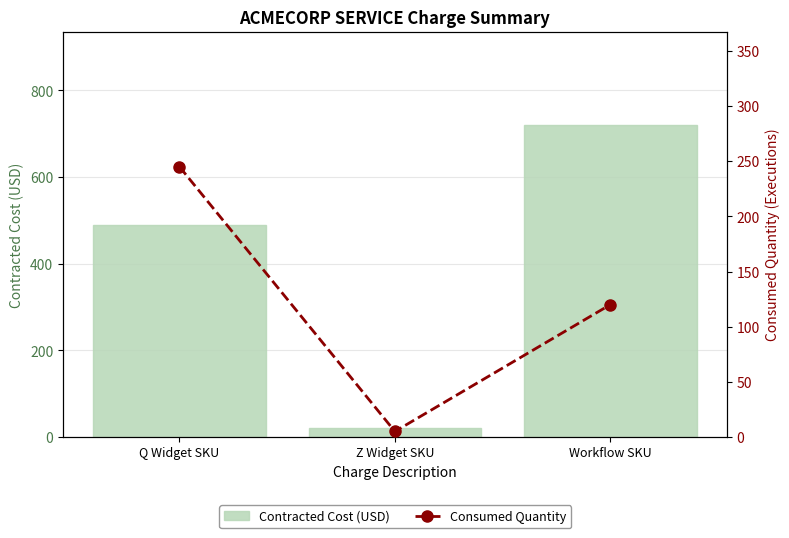

List the series in order of their peak value, lowest first.

Consumed Quantity, Contracted Cost (USD)